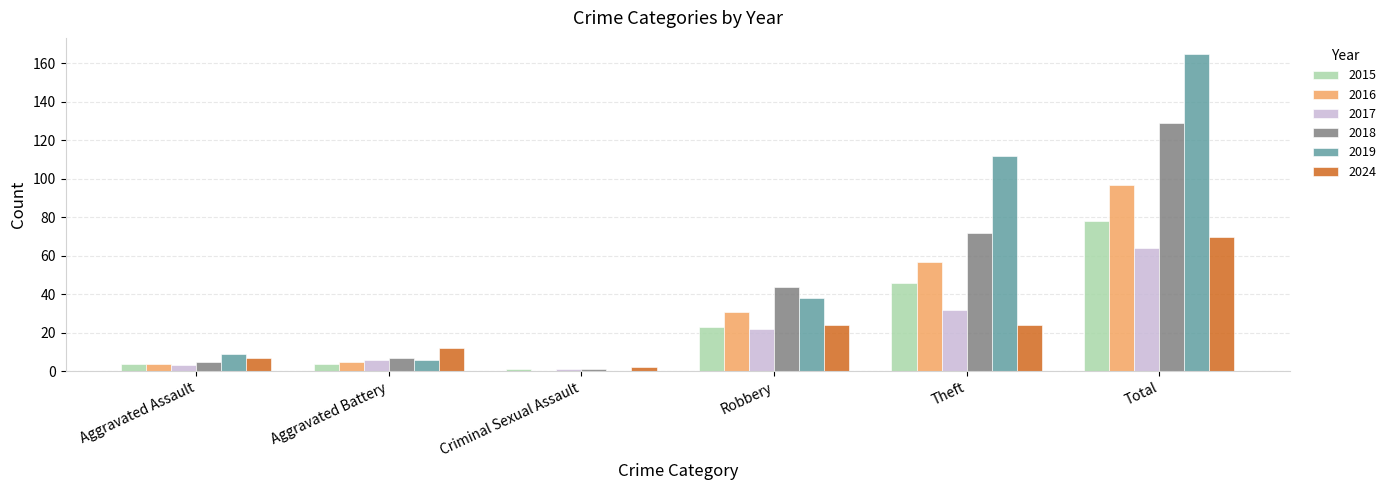

Reading left to right, extract all data points from this chart.

2015: 4	4	1	23	46	78
2016: 4	5	0	31	57	97
2017: 3	6	1	22	32	64
2018: 5	7	1	44	72	129
2019: 9	6	0	38	112	165
2024: 7	12	2	24	24	70